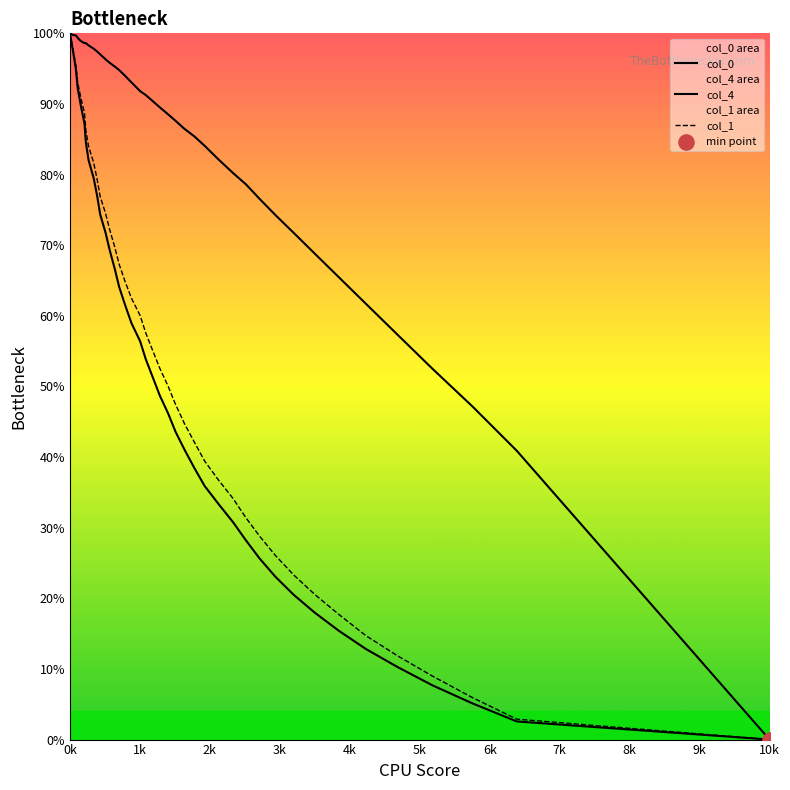

Which series reaches the minimum Y coordinate?

col_4